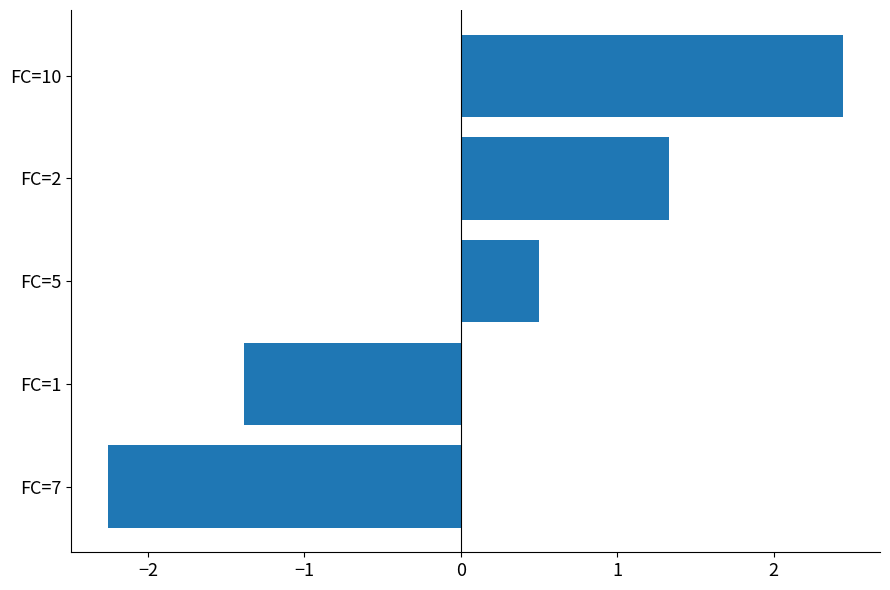

Rank the categories by value from highest to lowest.

FC=10, FC=2, FC=5, FC=1, FC=7